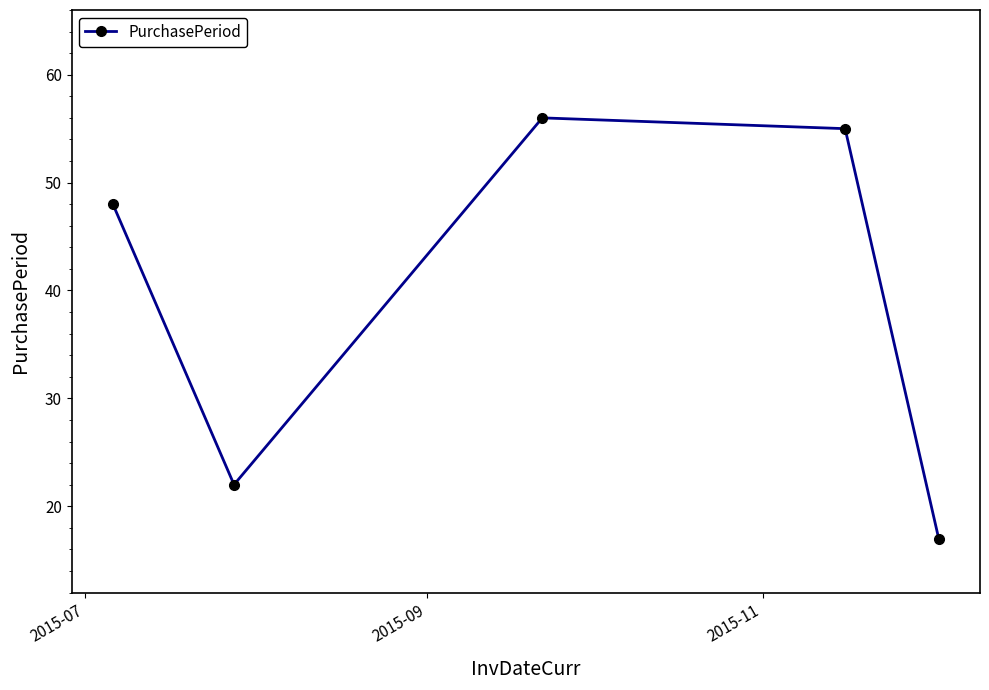

What is the value of the 2nd point from the left?

22